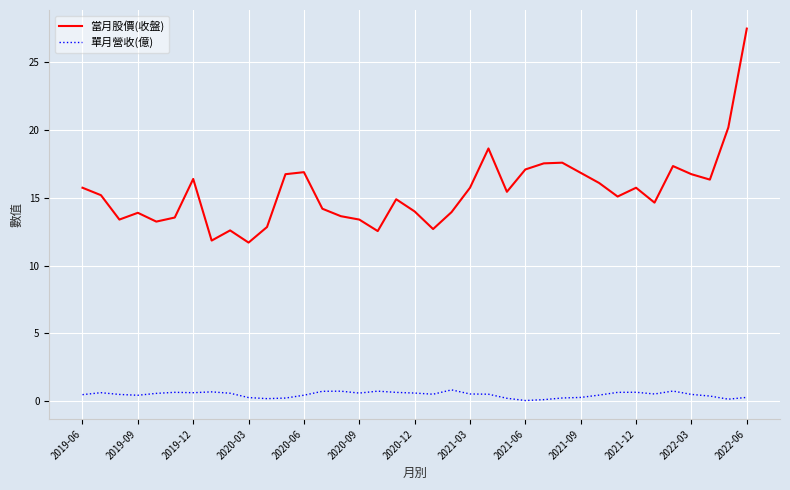

What is the difference between the maximum and minimum values in the 當月股價(收盤) series?

15.8